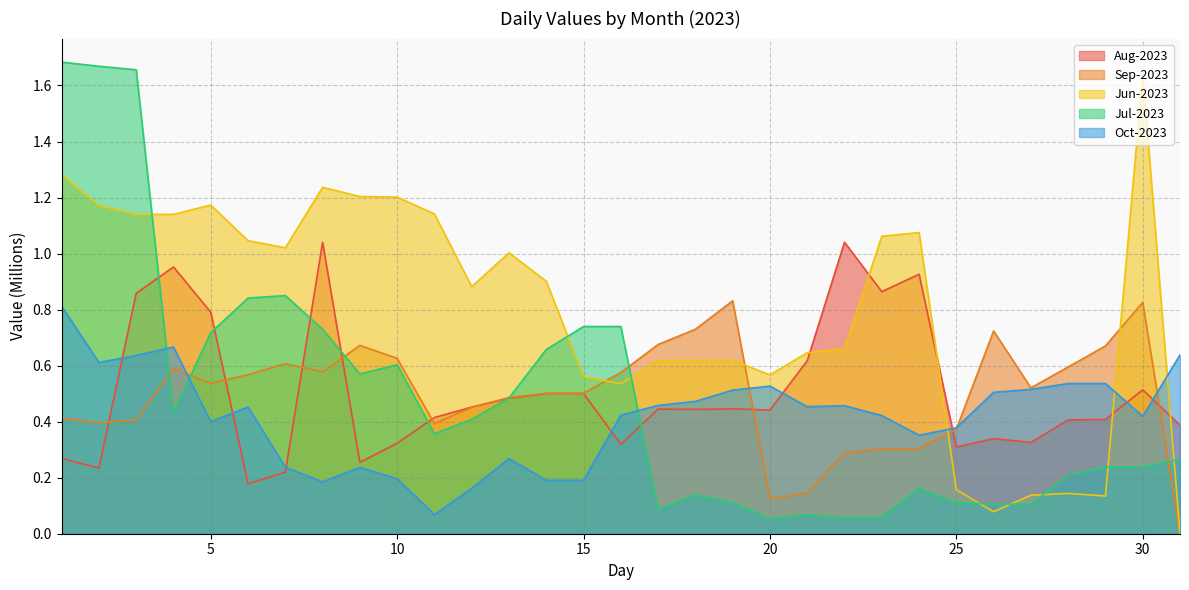

The value of Sep-2023 at 16 is 0.9. True or false?

False